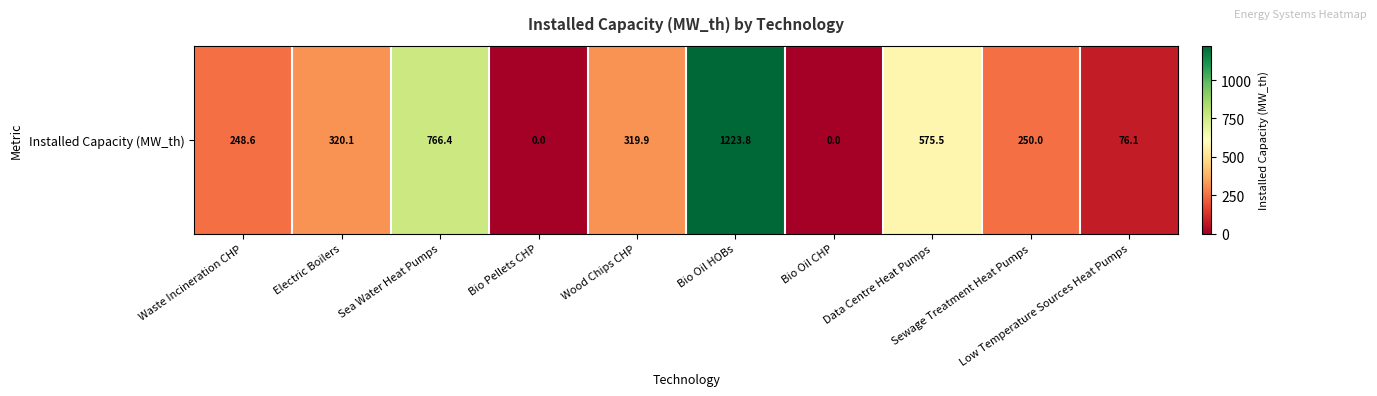

Is it true that the value at Wood Chips CHP is 319.9?

True